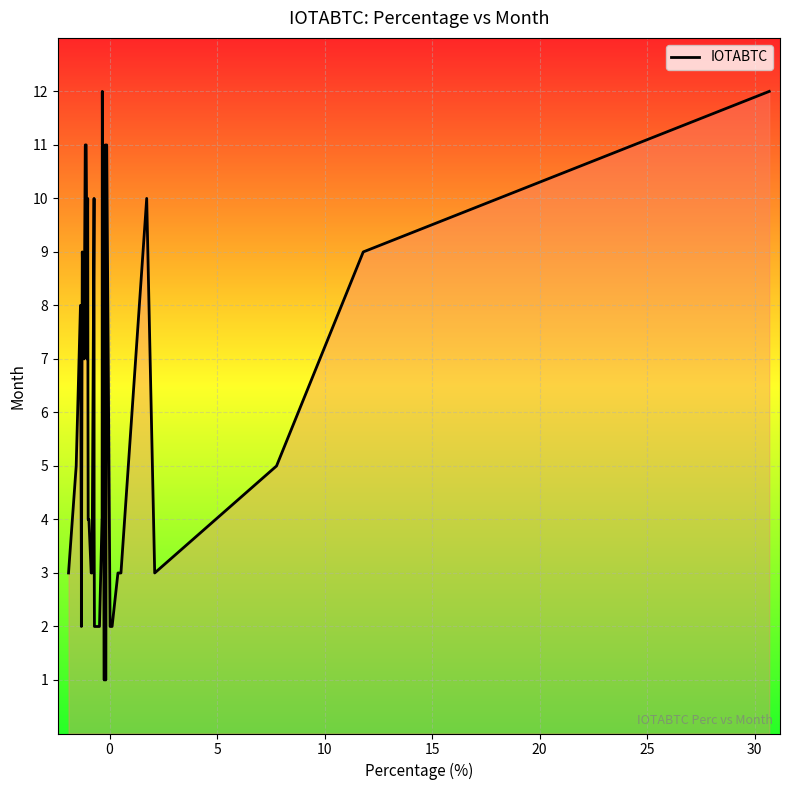

What is the difference between the maximum and minimum values?

11